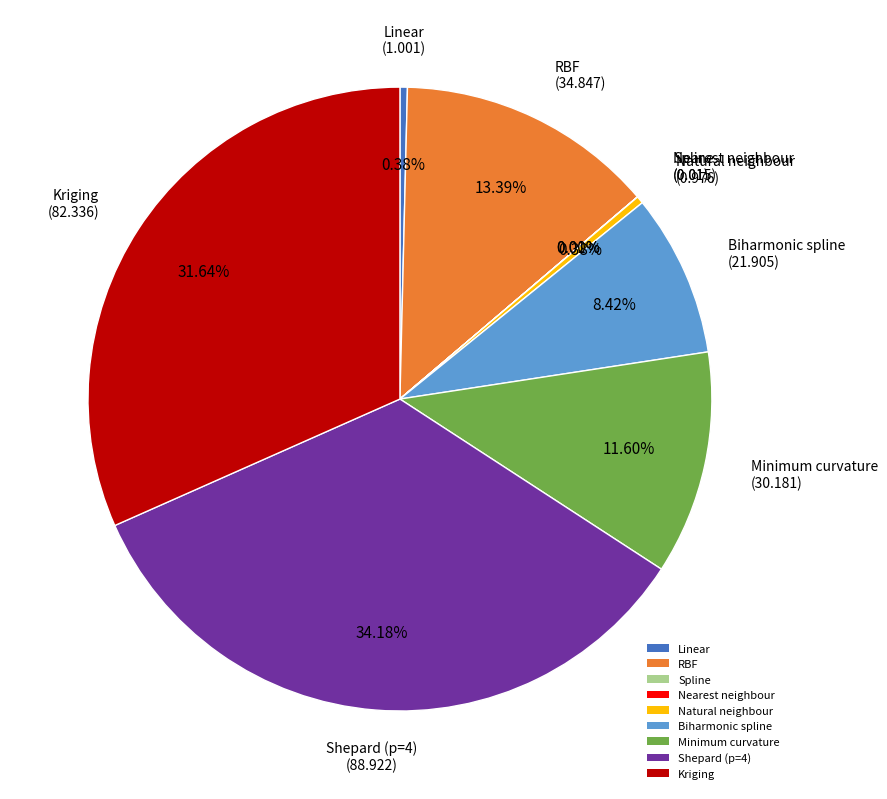

To the nearest percent, what percentage of the pie is Kriging?

32%